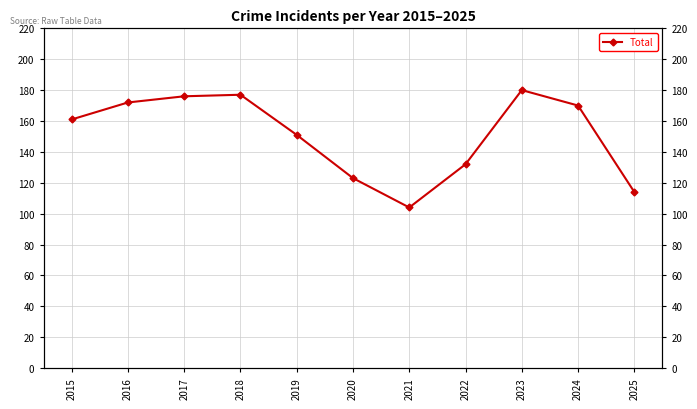

What is the average value?

151